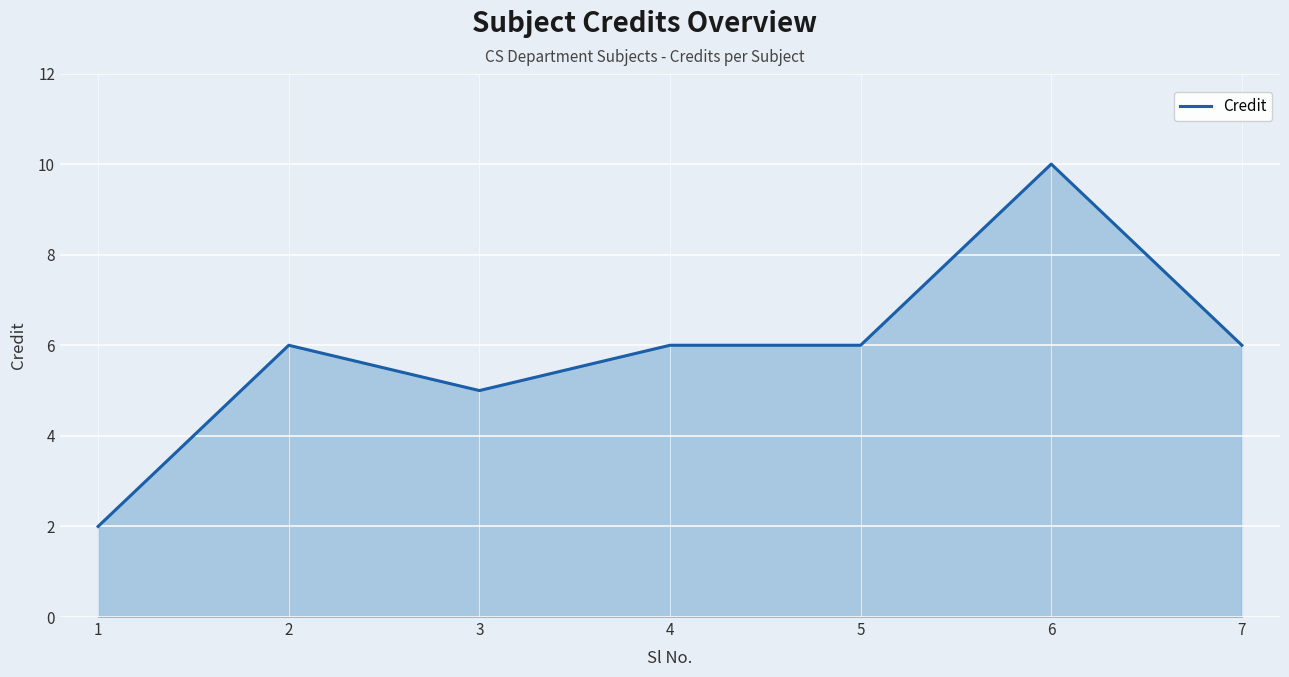

How many distinct data groups are displayed?

1